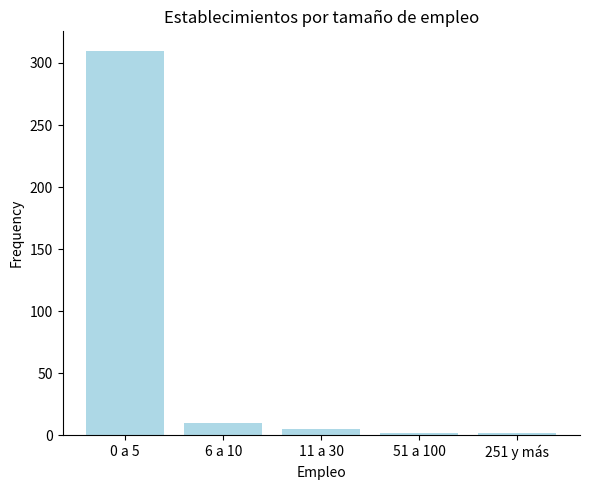

Which has a higher value, 11 a 30 or 6 a 10?

6 a 10